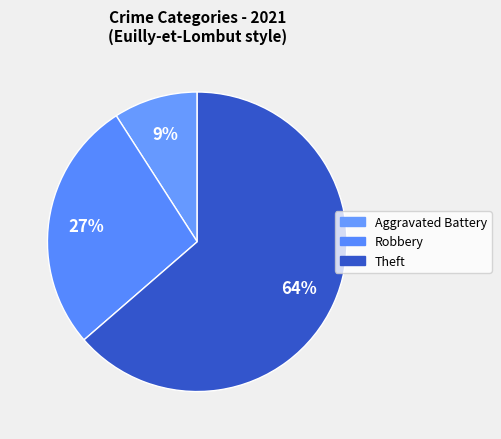

What is the largest slice in the pie chart?

Theft